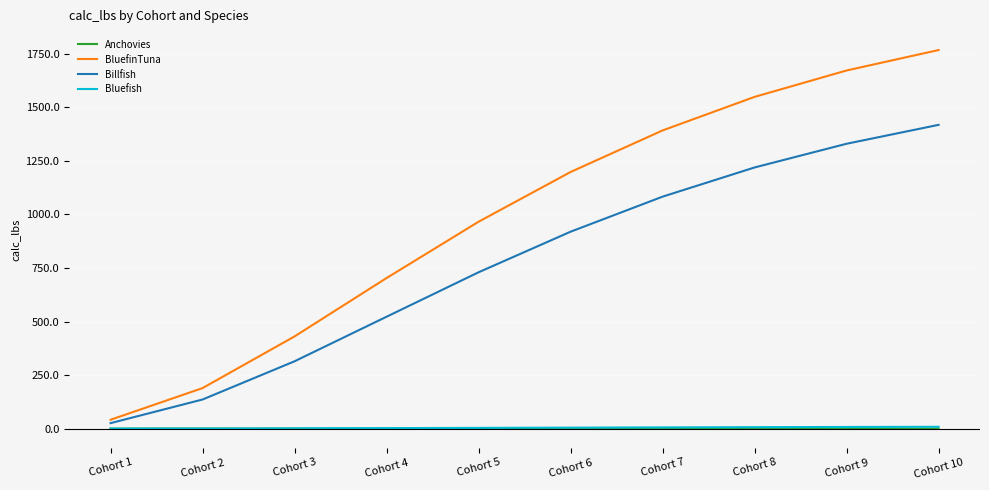

What is the difference between the maximum and second lowest values in the Bluefish series?

8.0